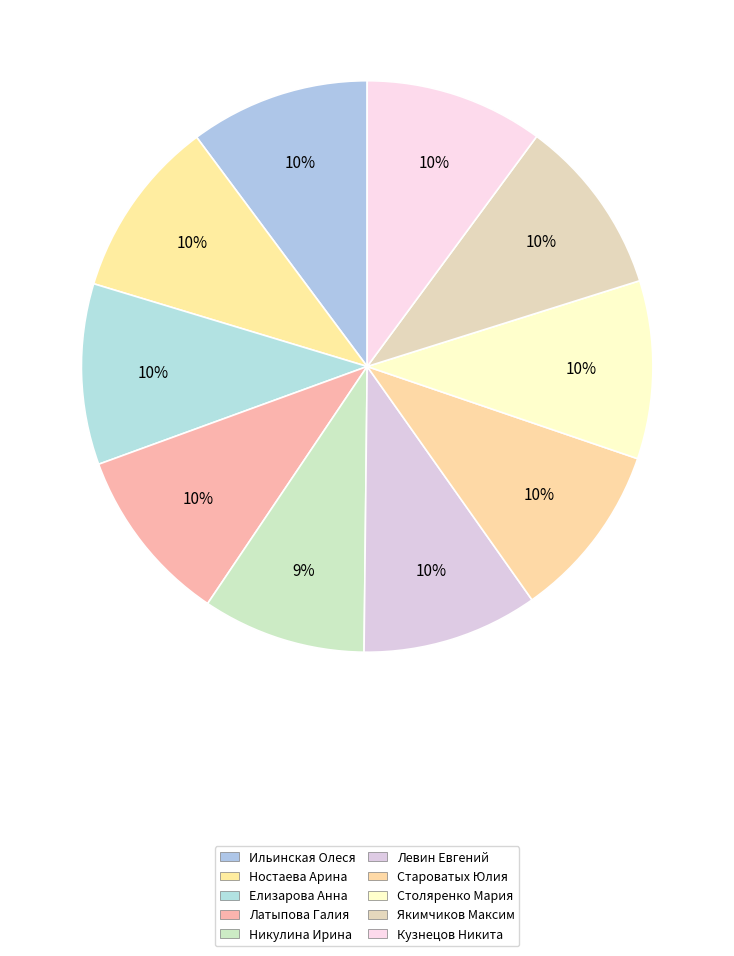

What is the ratio of the value at Кузнецов Никита to the value at Никулина Ирина?

1.1